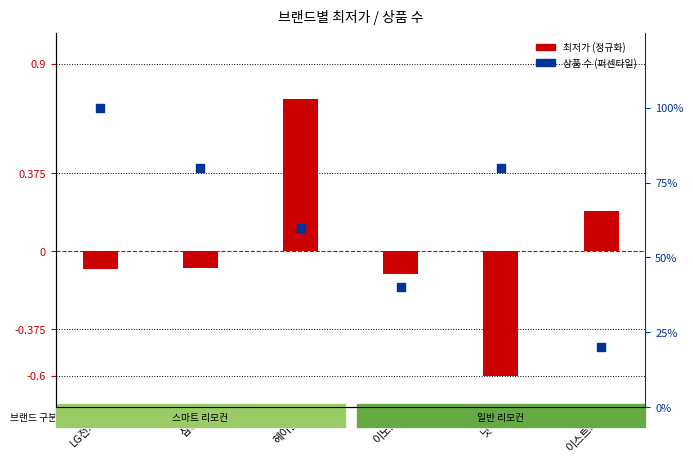

Which series has the largest Y range (max minus min)?

상품 수 (퍼센타일)